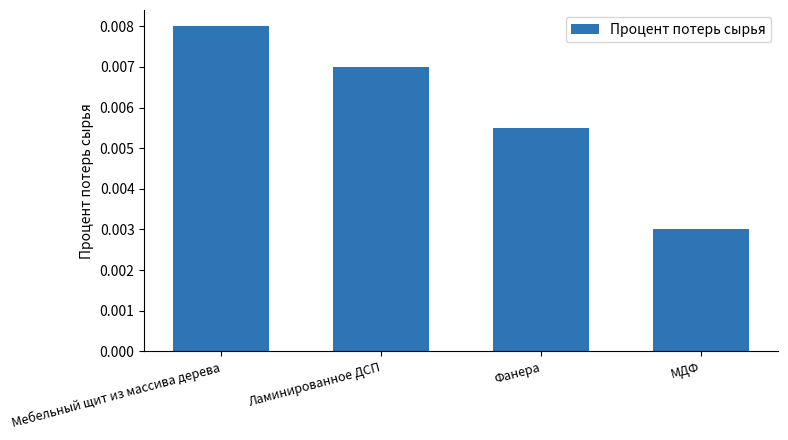

How many values are between 0 and 1?

4